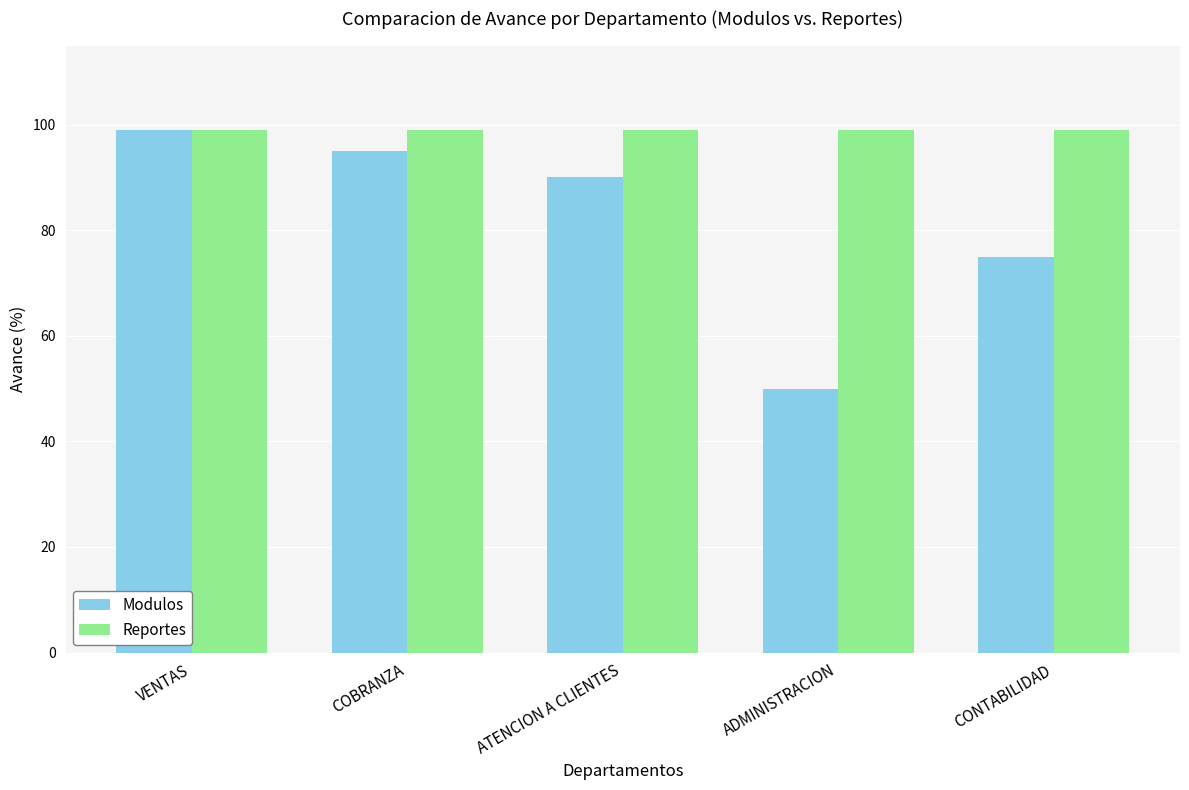

What is the sum of the Reportes values at CONTABILIDAD and ATENCION A CLIENTES?

198